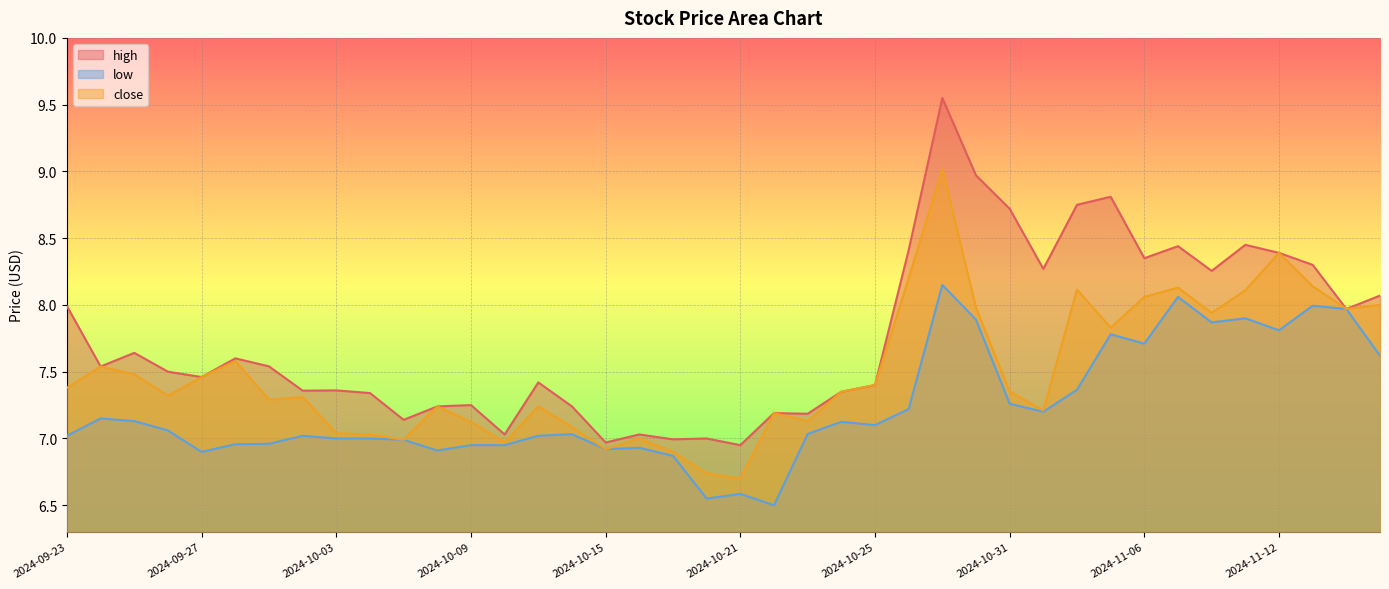

Between 2024-10-28 and 2024-11-12, which series saw the biggest shift?

low